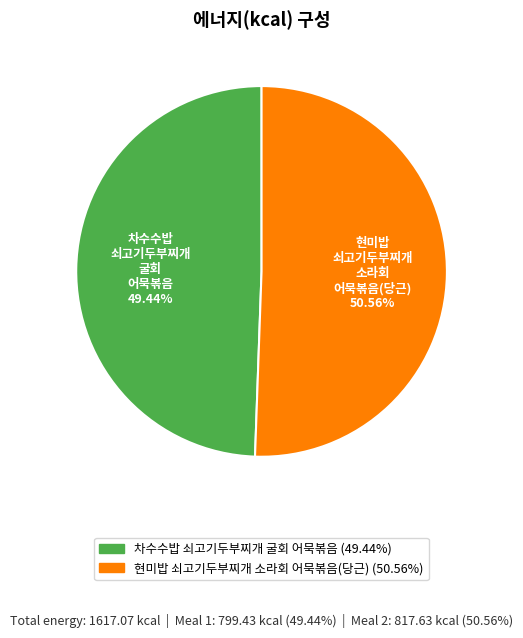

Is there a majority slice in this chart?

Yes